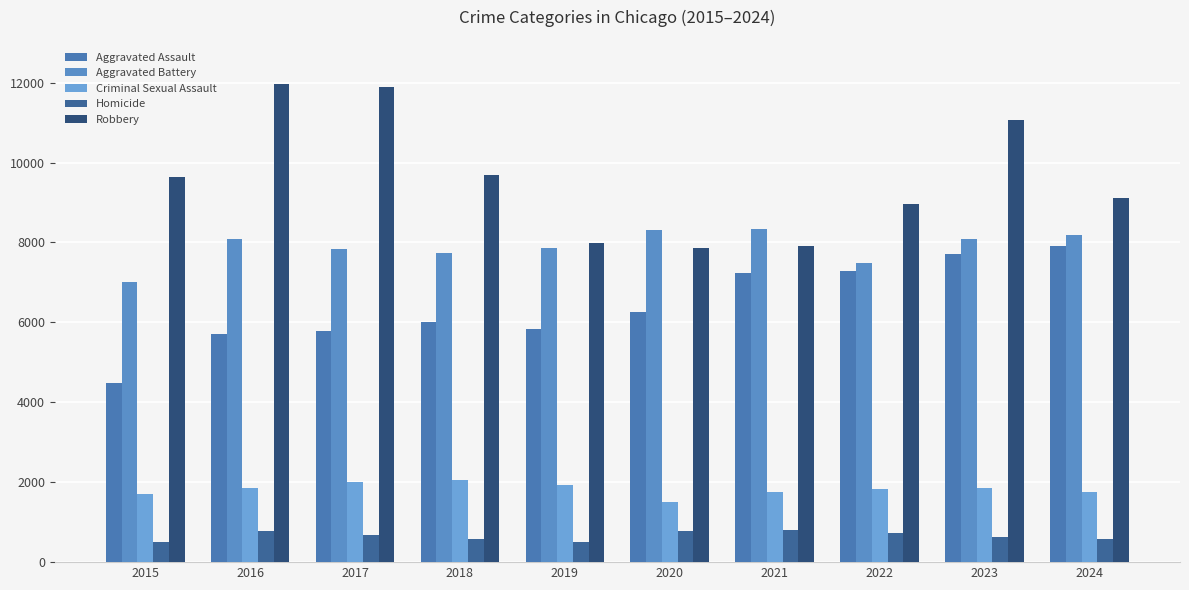

Which has a higher value, 2018 or 2023?

2023